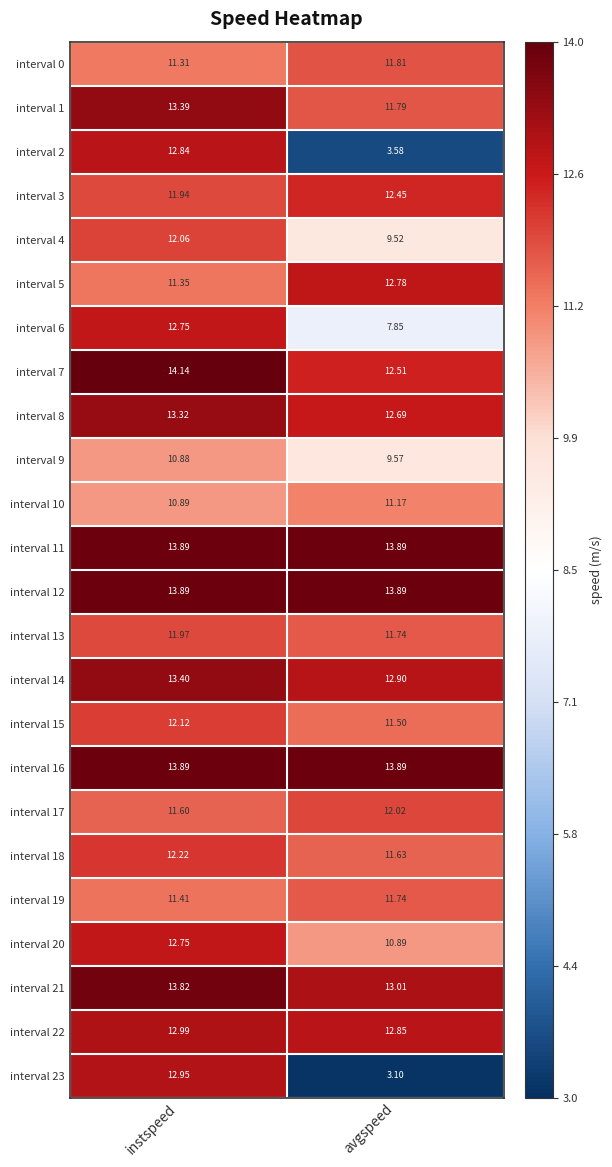

At how many categories does at least one series exceed 4?

2